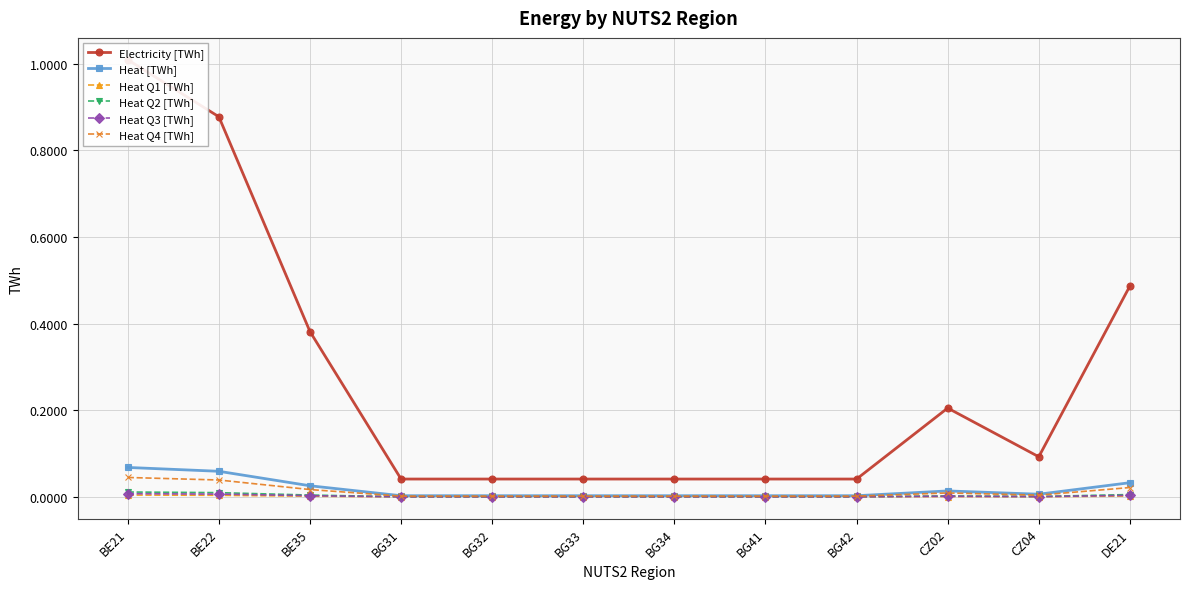

Rank the series at BE21 from highest to lowest value.

Electricity [TWh], Heat [TWh], Heat Q4 [TWh], Heat Q2 [TWh], Heat Q3 [TWh], Heat Q1 [TWh]